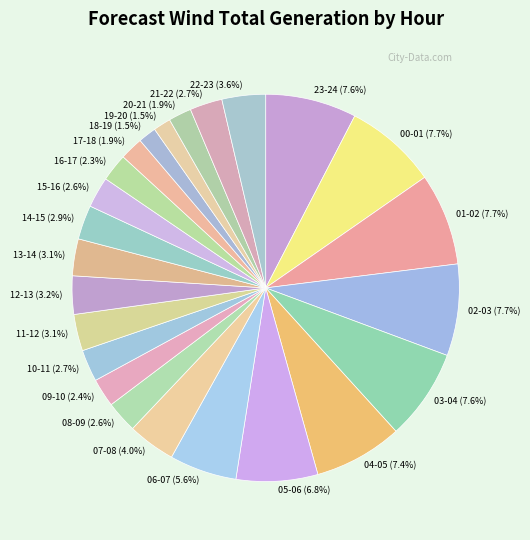

Is there a majority slice in this chart?

No